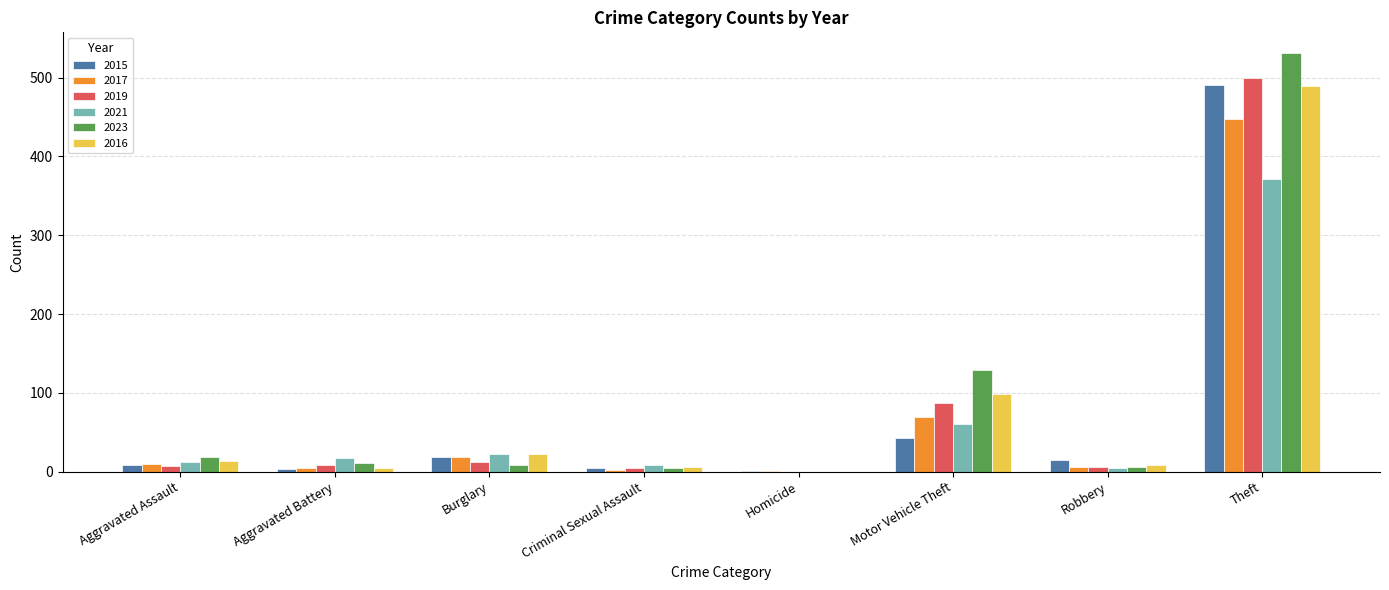

Is the value of 2017 at Criminal Sexual Assault greater than the value of 2021 at Criminal Sexual Assault?

No